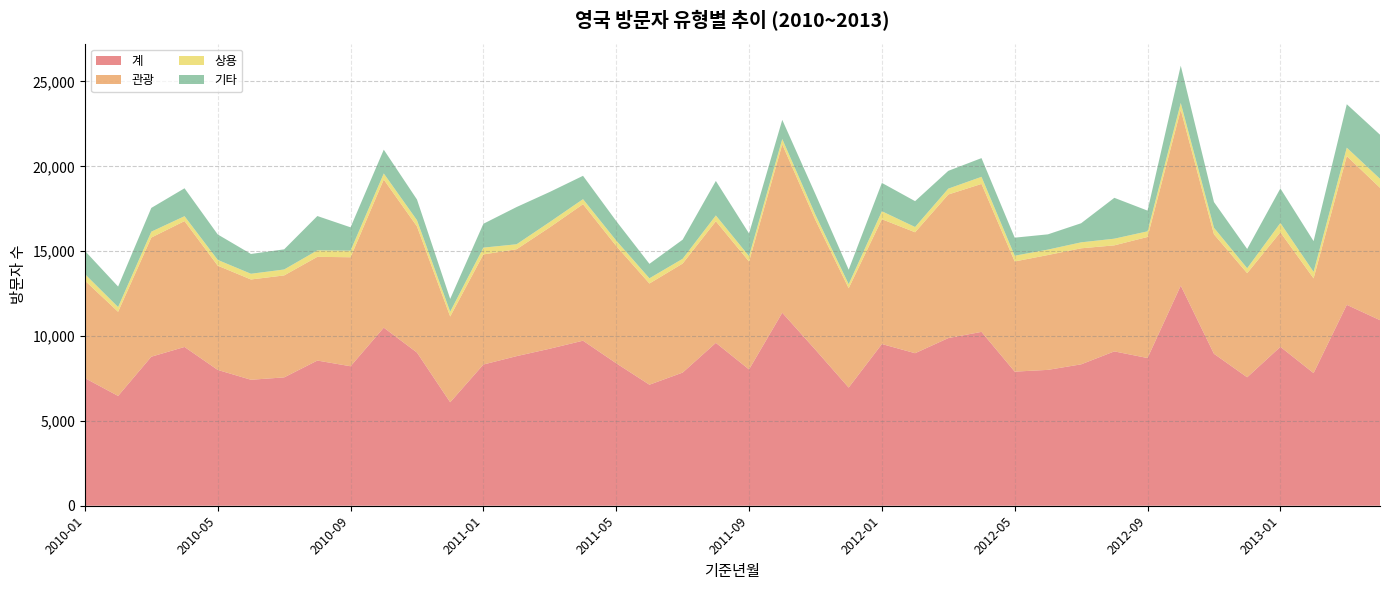

Reading left to right, list all the values displayed in this chart.

계: 7521	6470	8782	9356	8003	7423	7563	8555	8219	10494	9026	6098	8322	8815	9253	9725	8396	7132	7846	9598	8032	11373	9189	6963	9528	8988	9879	10245	7902	8006	8332	9095	8704	12970	8954	7569	9364	7816	11838	10935
관광: 5746	4958	7020	7418	6143	5909	6008	6112	6423	8727	7432	5052	6487	6299	7154	8043	6910	5963	6423	7166	6359	9919	7640	5854	7355	7126	8460	8718	6492	6767	6837	6248	7134	10359	7041	6135	6749	5581	8764	7800
상용: 383	280	347	288	340	337	350	381	389	358	368	284	401	293	314	298	319	307	283	341	315	317	312	239	470	310	346	418	339	320	352	393	332	404	386	291	549	385	497	530
기타: 1368	1207	1400	1644	1500	1167	1187	2023	1375	1402	1218	755	1405	2194	1770	1375	1150	852	1125	2033	1334	1129	1215	853	1671	1523	1048	1103	1063	899	1125	2408	1220	2197	1514	1135	2034	1810	2560	2598